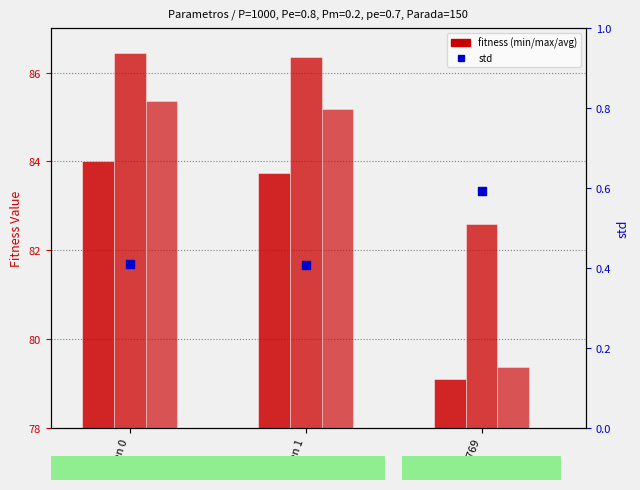

Is the value of std at gen 0 greater than the value of min at gen 0?

No